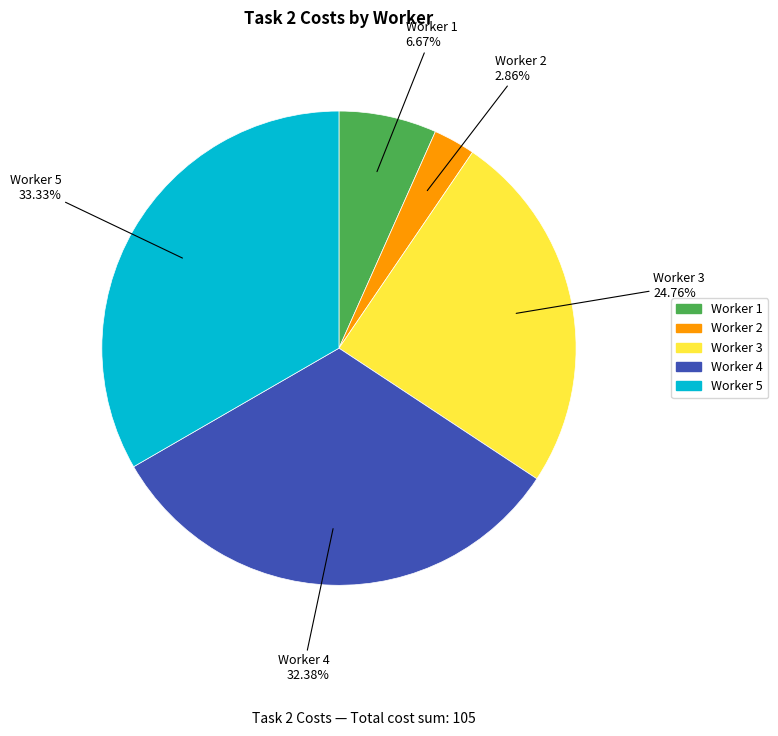

How many slices are in this pie chart?

5